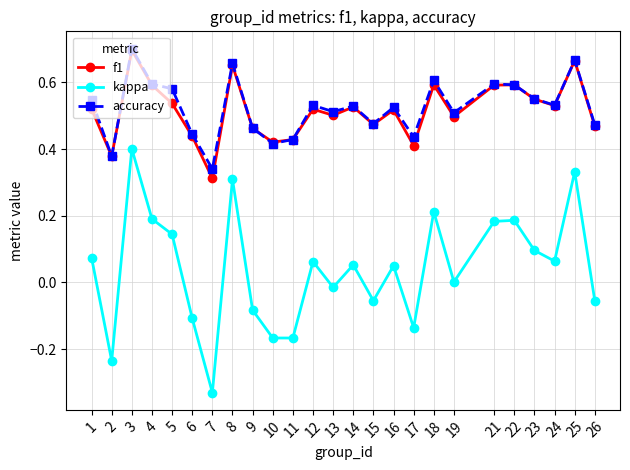

True or false: kappa has a value of 0.3 at 21.

False